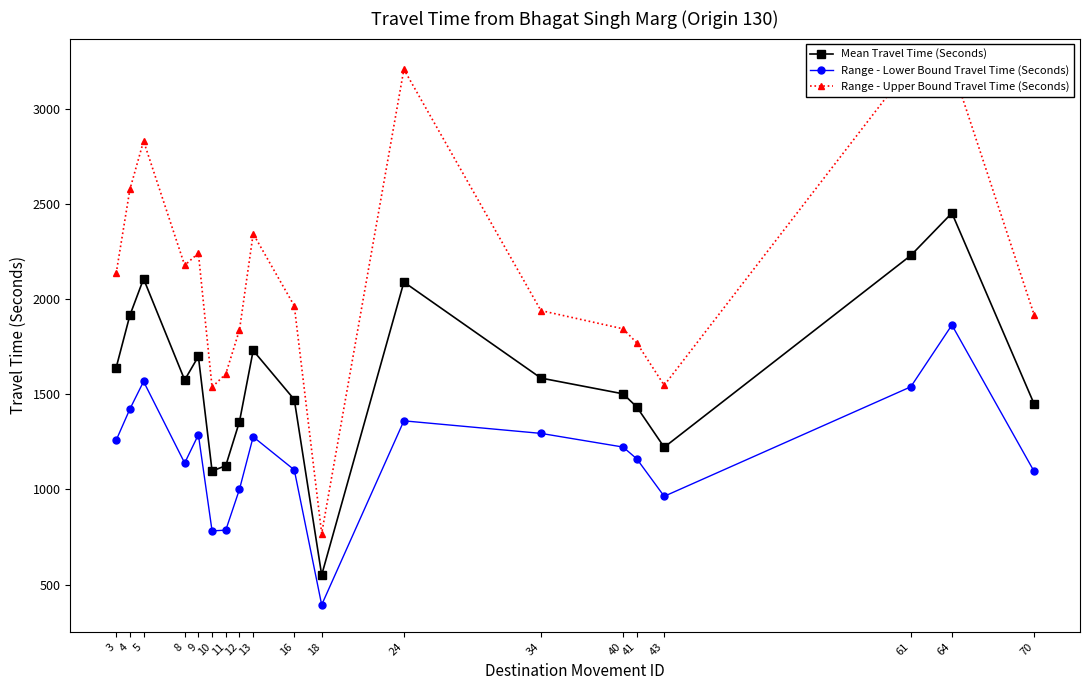

Reading left to right, list all the values displayed in this chart.

Mean Travel Time (Seconds): 1641	1916	2108	1576	1700	1097	1125	1357	1731	1473	550	2091	1586	1503	1434	1222	2231	2454	1450
Range - Lower Bound Travel Time (Seconds): 1259	1423	1568	1139	1288	782	786	1001	1277	1103	393	1361	1295	1223	1161	964	1540	1865	1095
Range - Upper Bound Travel Time (Seconds): 2137	2578	2833	2179	2243	1538	1608	1839	2345	1966	768	3210	1941	1845	1771	1548	3230	3228	1919